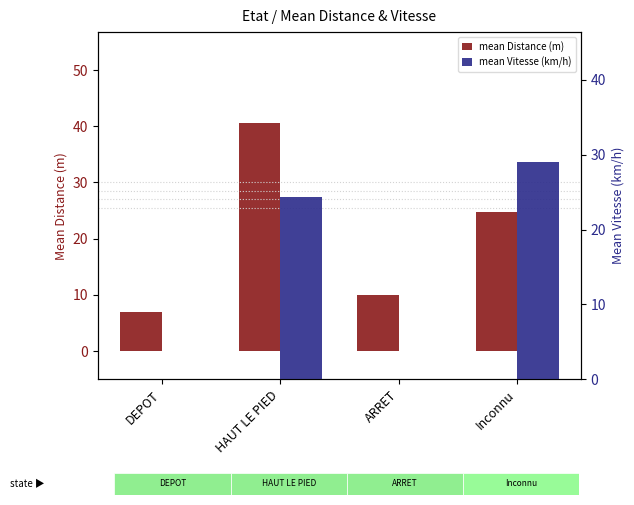

How many series are shown in this chart?

2